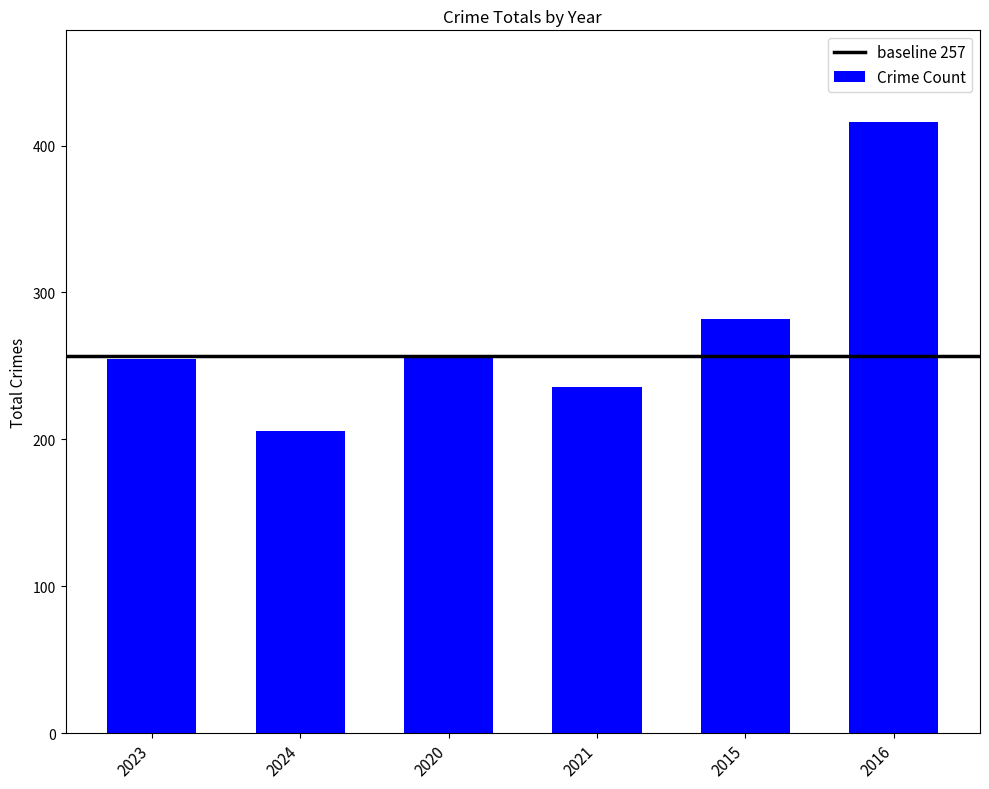

What is the difference between the maximum and second lowest values?

180